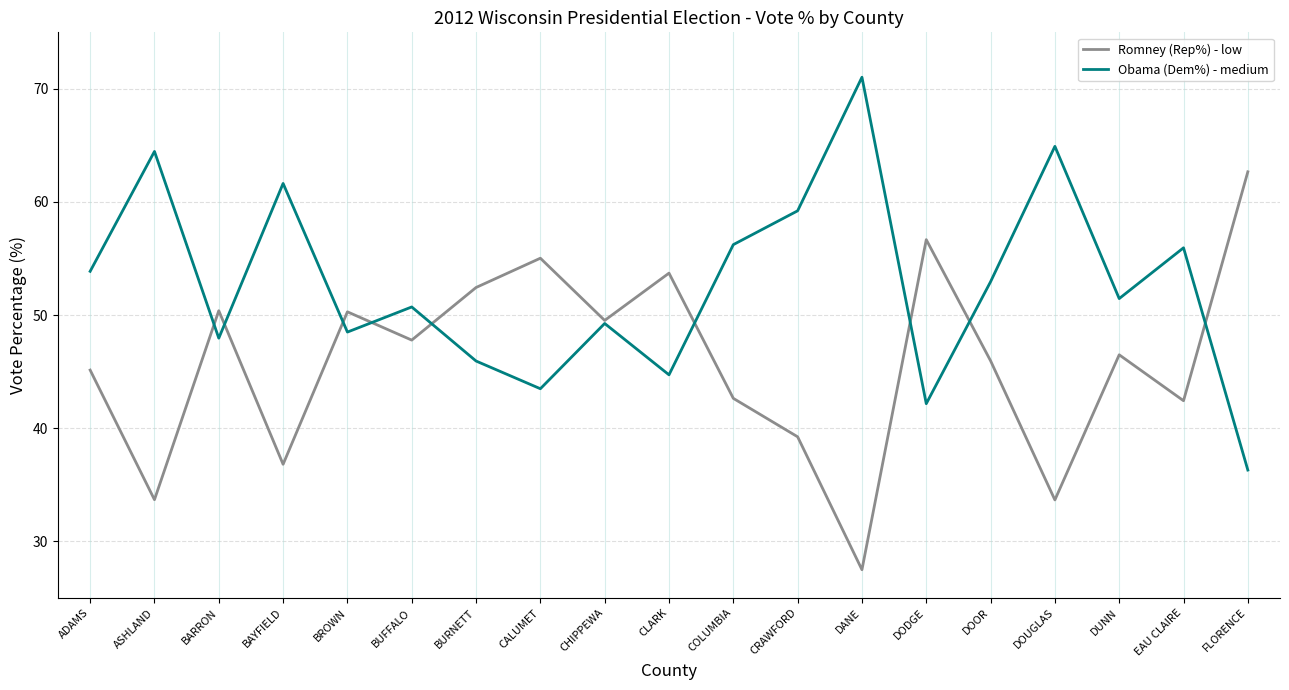

What is the difference between the highest and lowest values at CLARK?

9.0